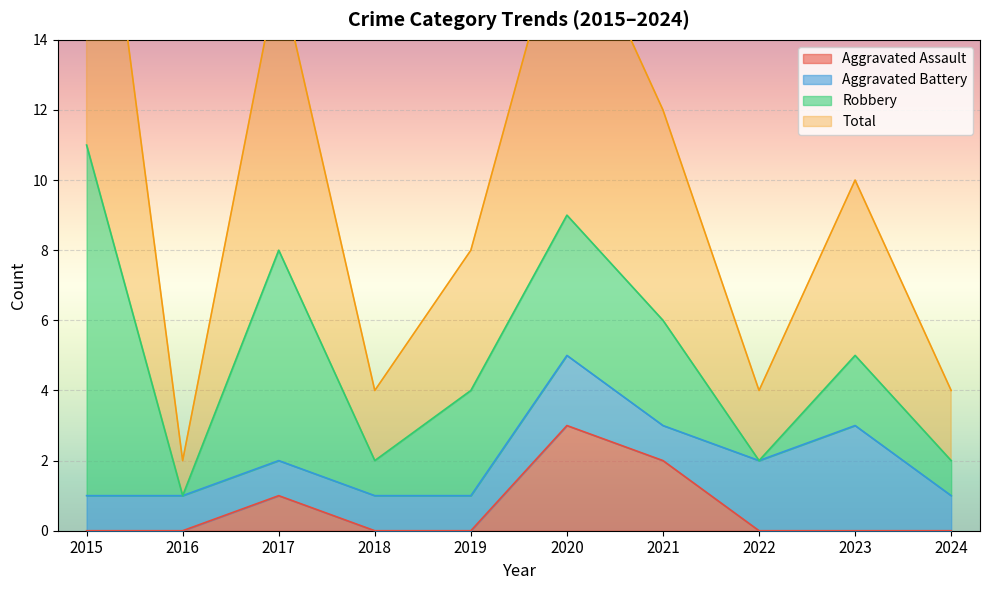

Is it true that Aggravated Assault equals 2 at 2020?

False